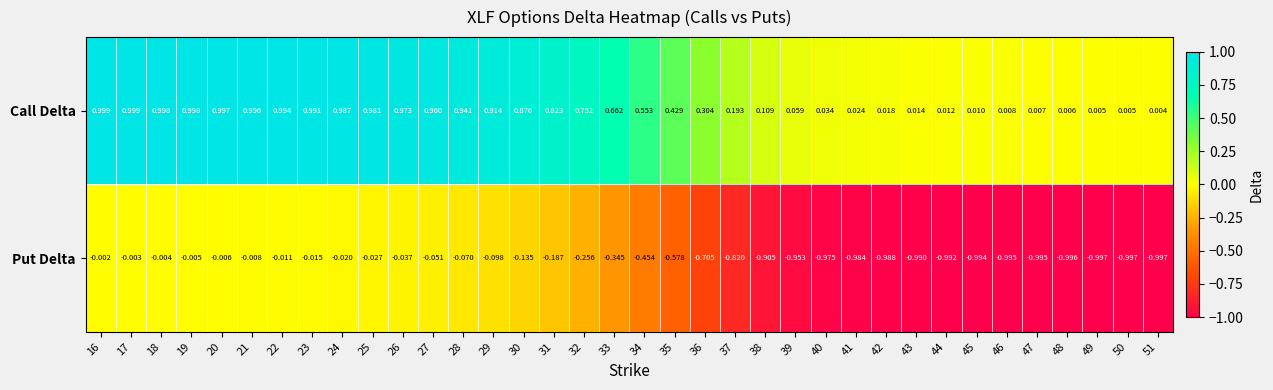

At which category is the sum across all series the highest?

16